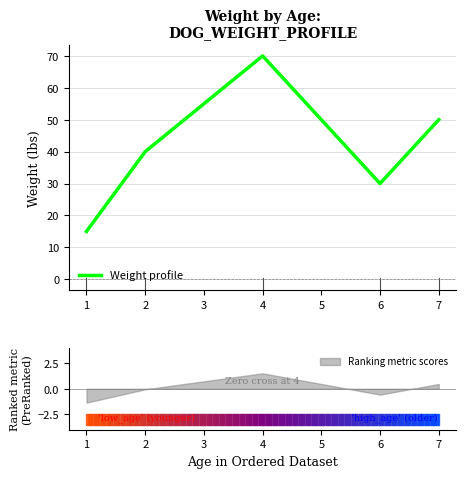

True or false: the data has more than 0 interior local peaks.

True